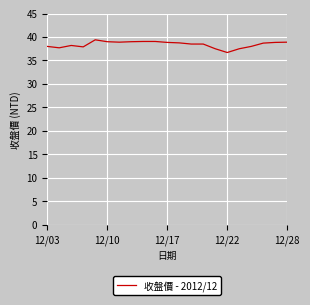

What is the smallest value displayed?

36.7